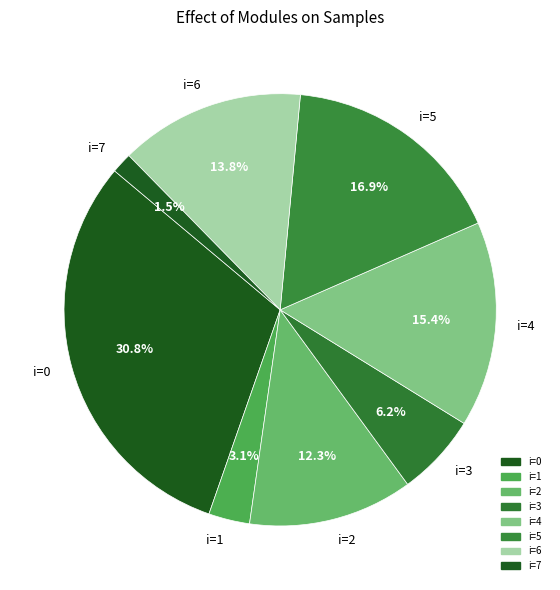

Between i=6 and i=3, which is larger?

i=6